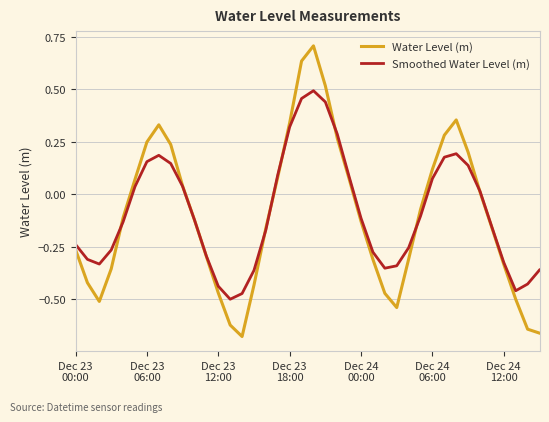

Count the number of data series in this chart.

2